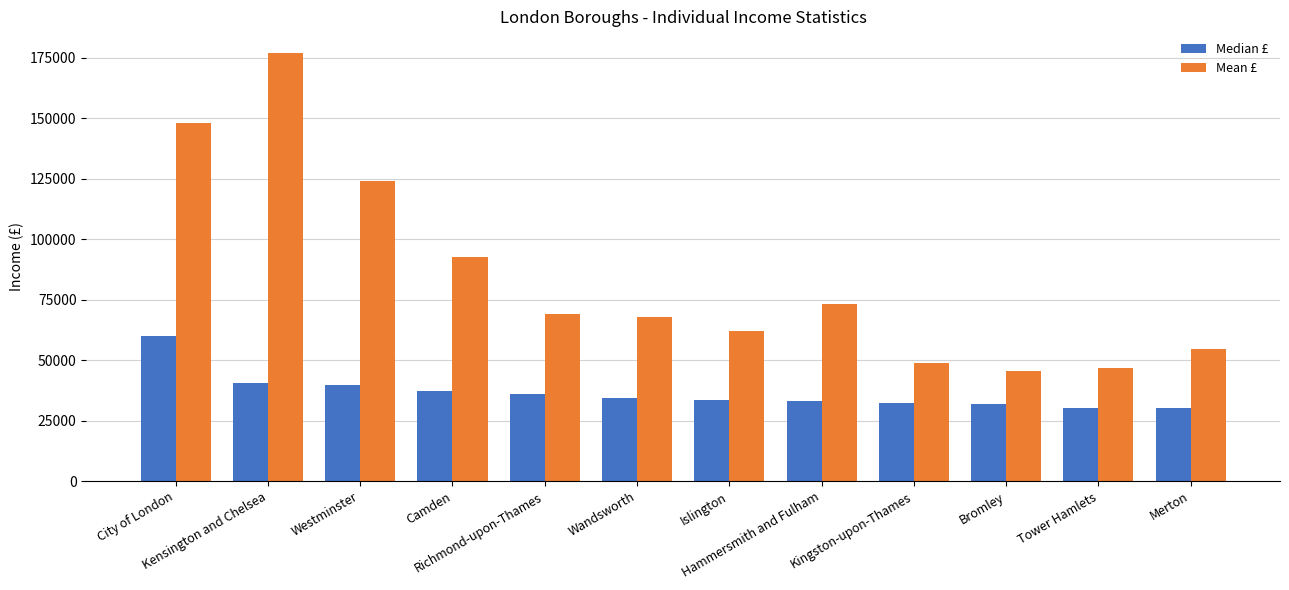

Where does the Median £ series first go above 34500?

City of London